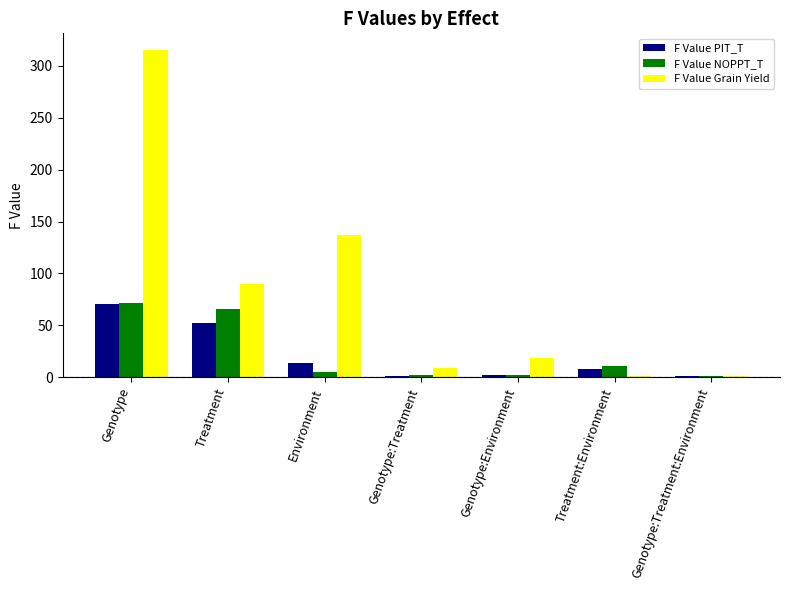

The F Value PIT_T series shows 11.6 at Treatment. True or false?

False